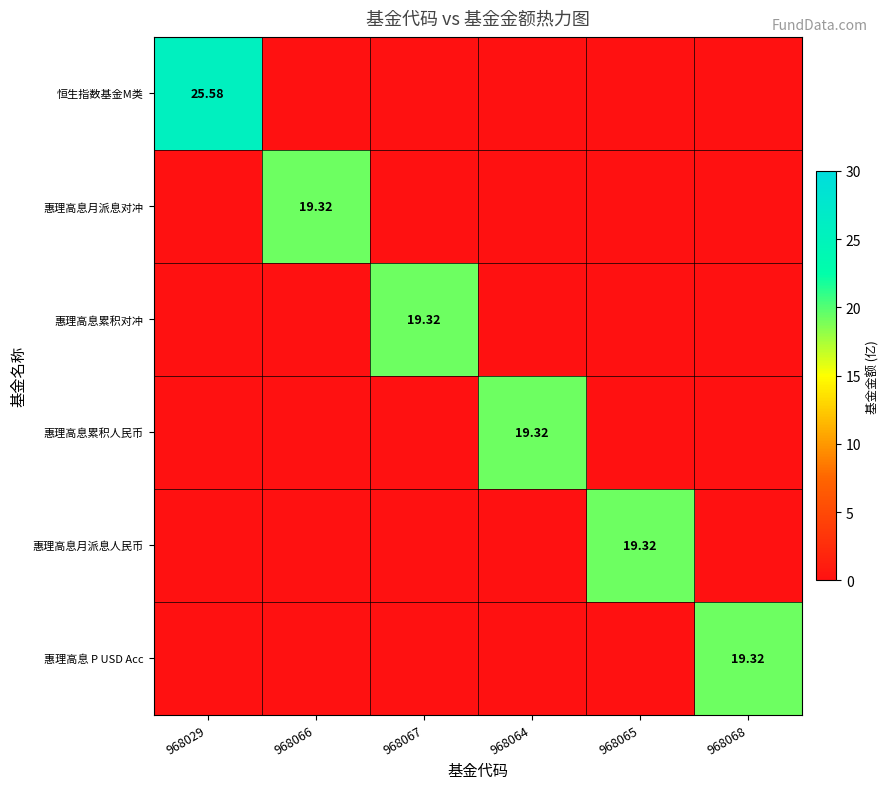

Which series has the widest spread of values?

恒生指数基金M类